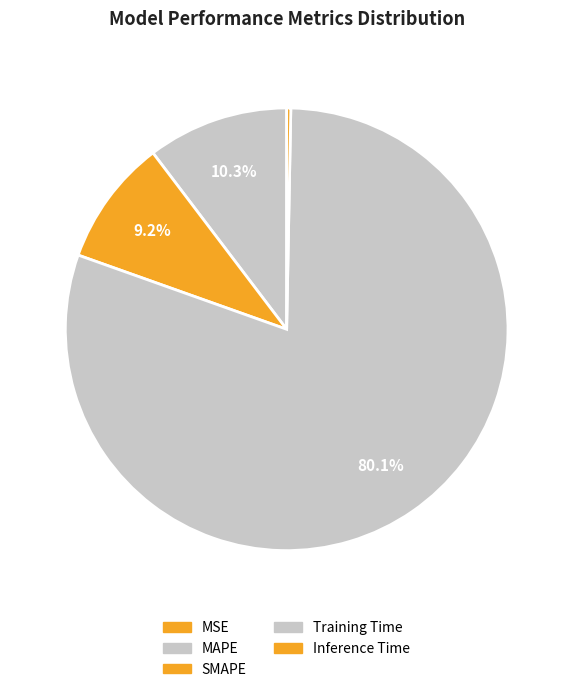

Is it true that SMAPE is 1% of the pie?

False